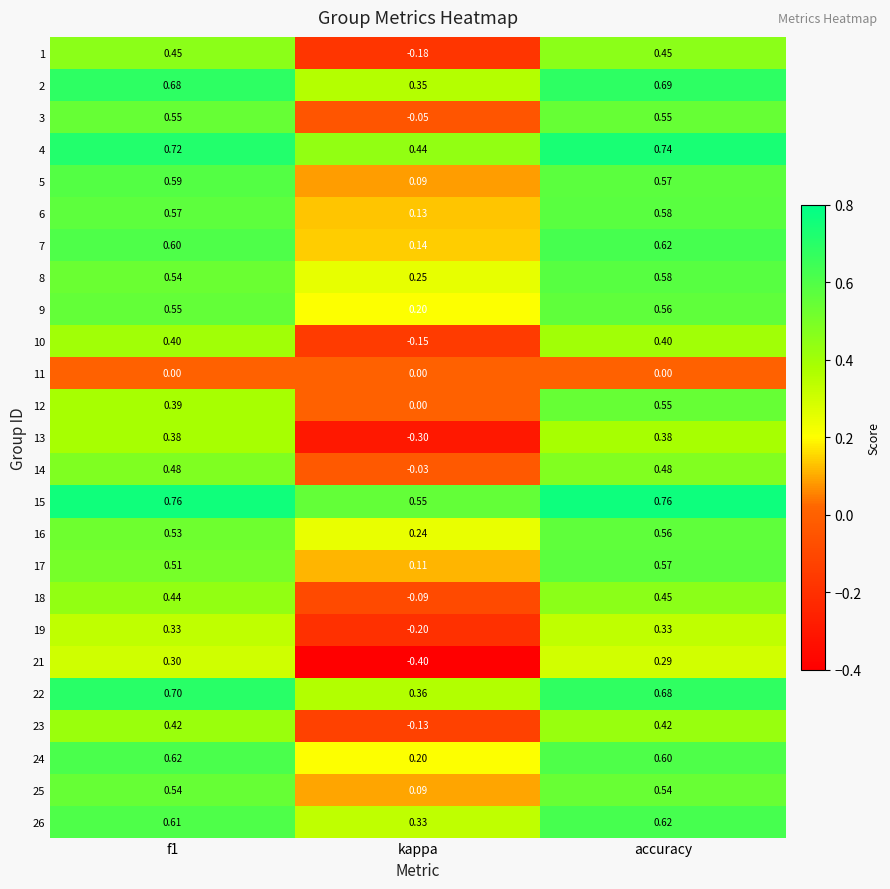

At which label is 1 closest to 0?

kappa